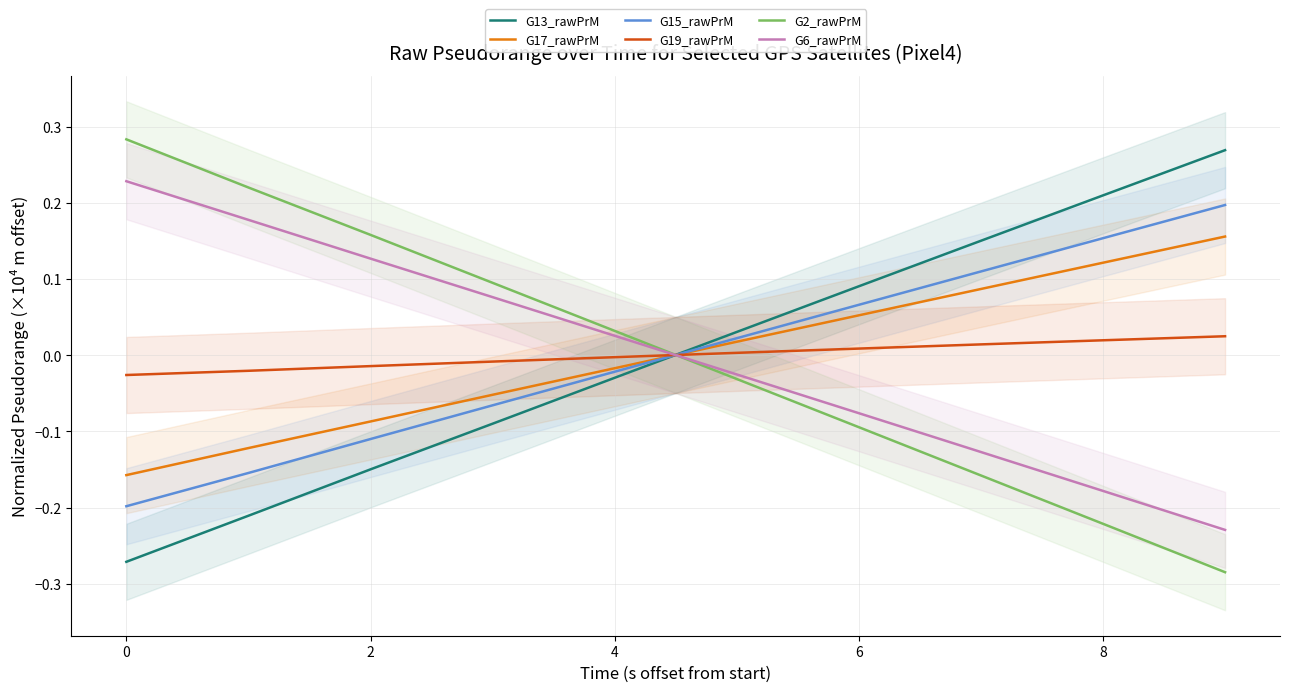

Is the value of G13_rawPrM at 8 greater than the value of G17_rawPrM at 0?

Yes